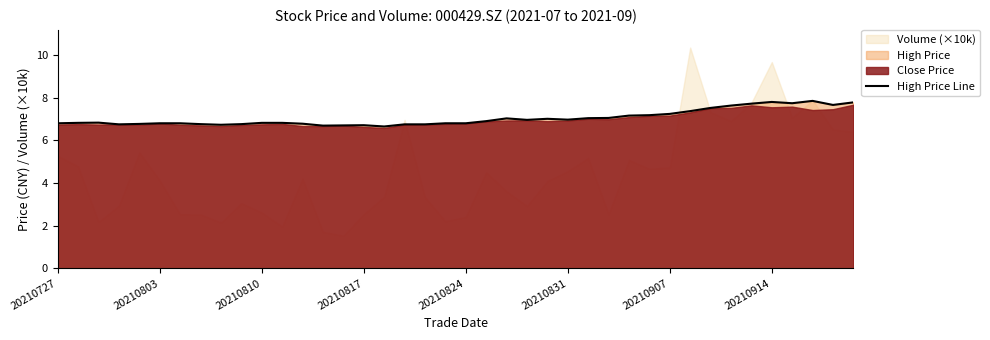

How many lines are shown in the chart?

1